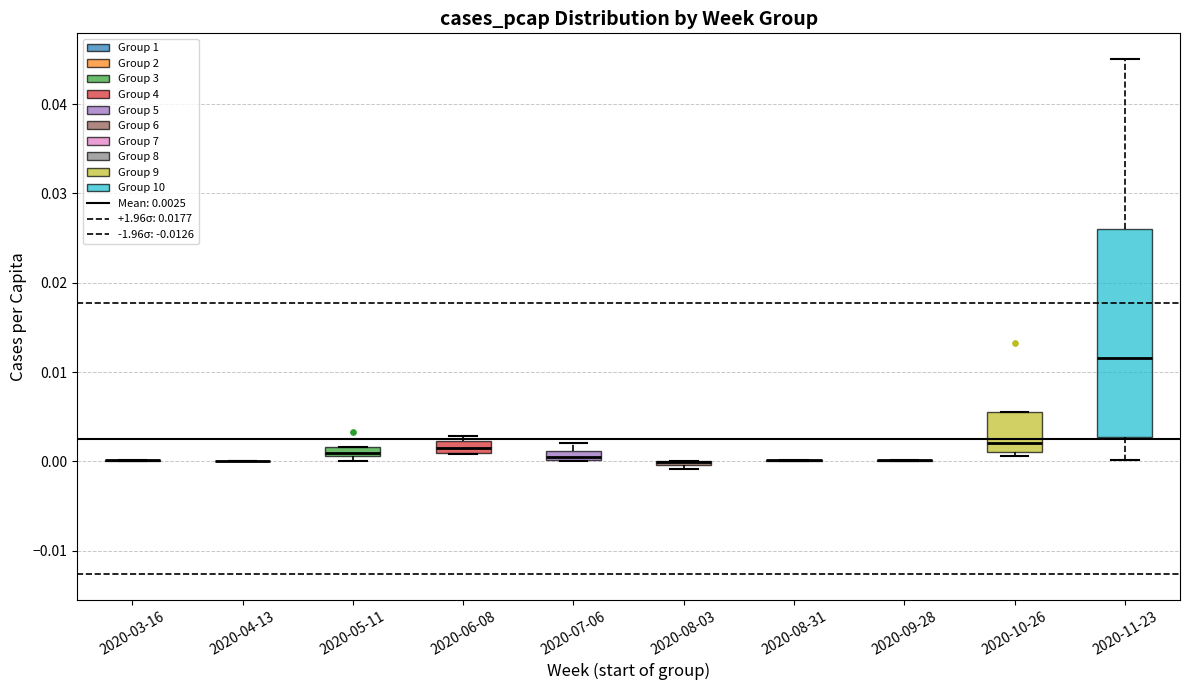

Where does the median line of the box for 2020-10-26 sit on the y-axis? The values are not printed on the chart, so give them approximately, as read against the axis.

0.002